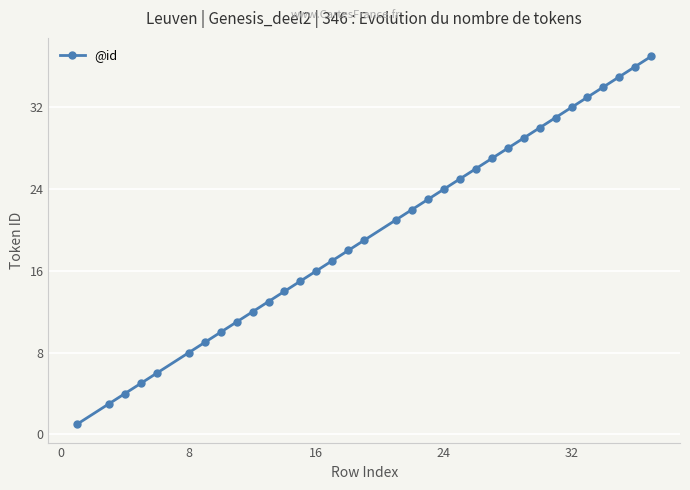

True or false: there are more than 2 points higher than both neighbors.

False